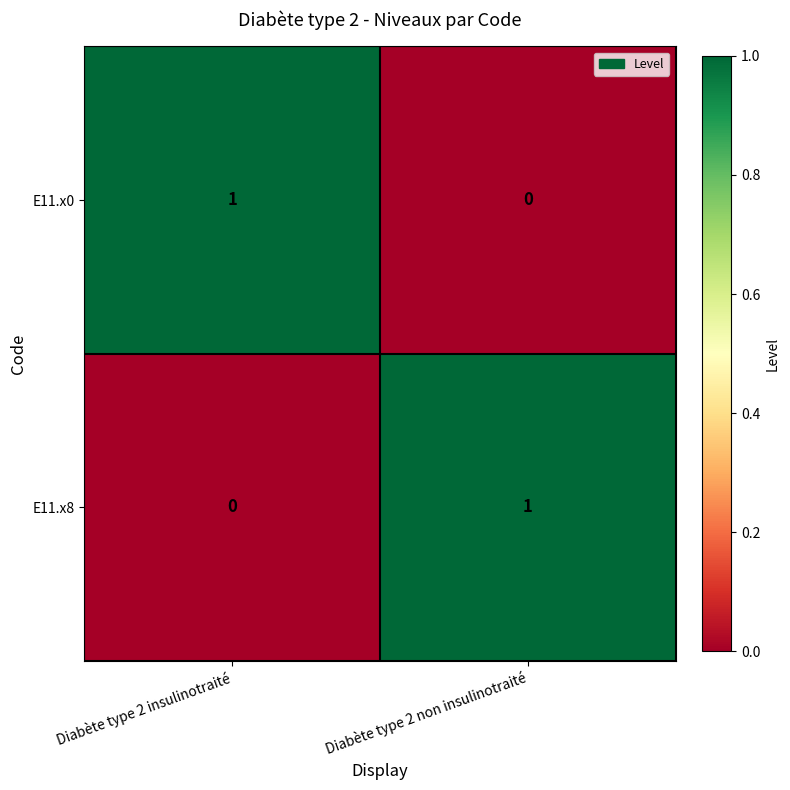

Reading left to right, extract all data points from this chart.

E11.x0: Diabète type 2 insulinotraité=1	Diabète type 2 non insulinotraité=0
E11.x8: Diabète type 2 insulinotraité=0	Diabète type 2 non insulinotraité=1